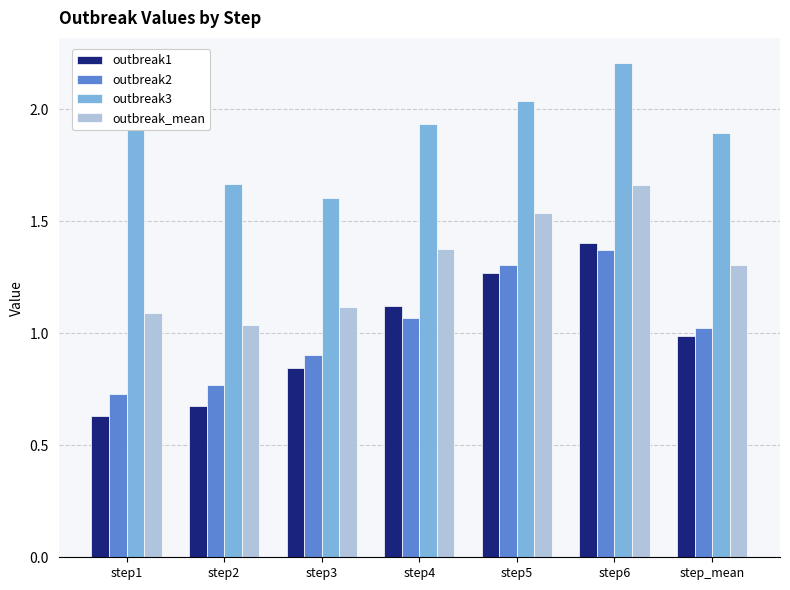

At which label is outbreak1 closest to 1?

step_mean